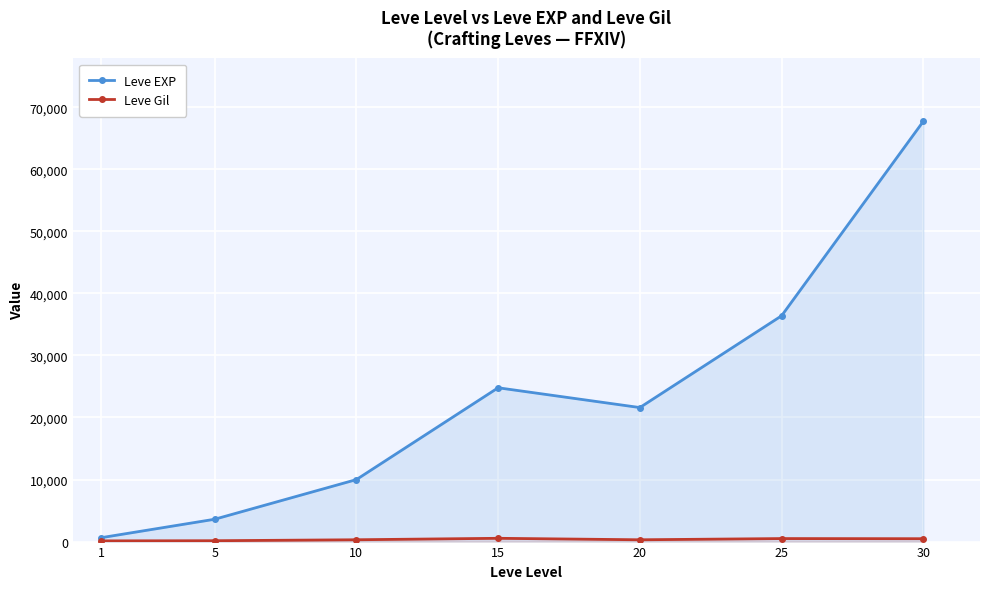

At how many categories does at least one series exceed 24365?

3